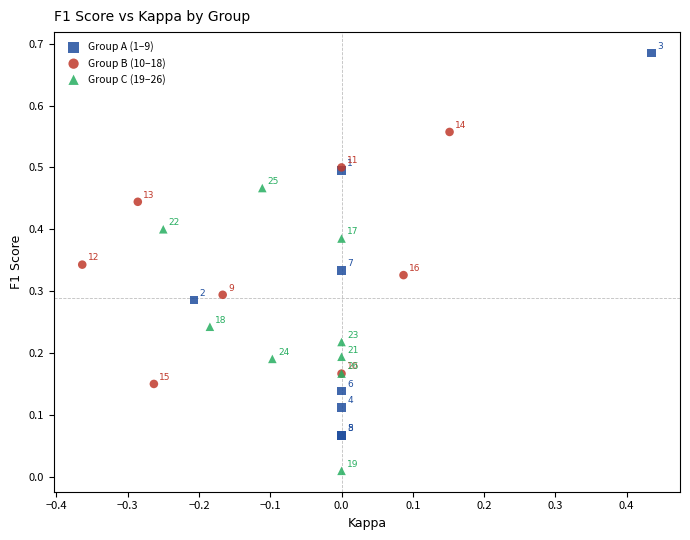

Which series reaches the minimum Y coordinate?

Group C (19–26)